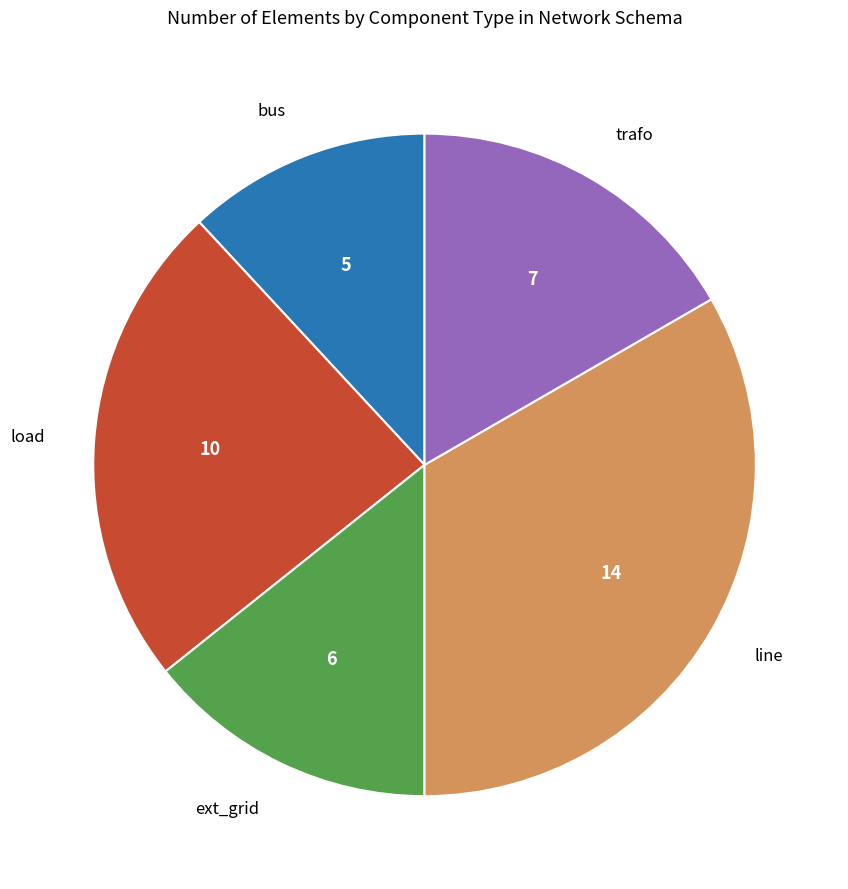

Count the number of slices in the pie.

5